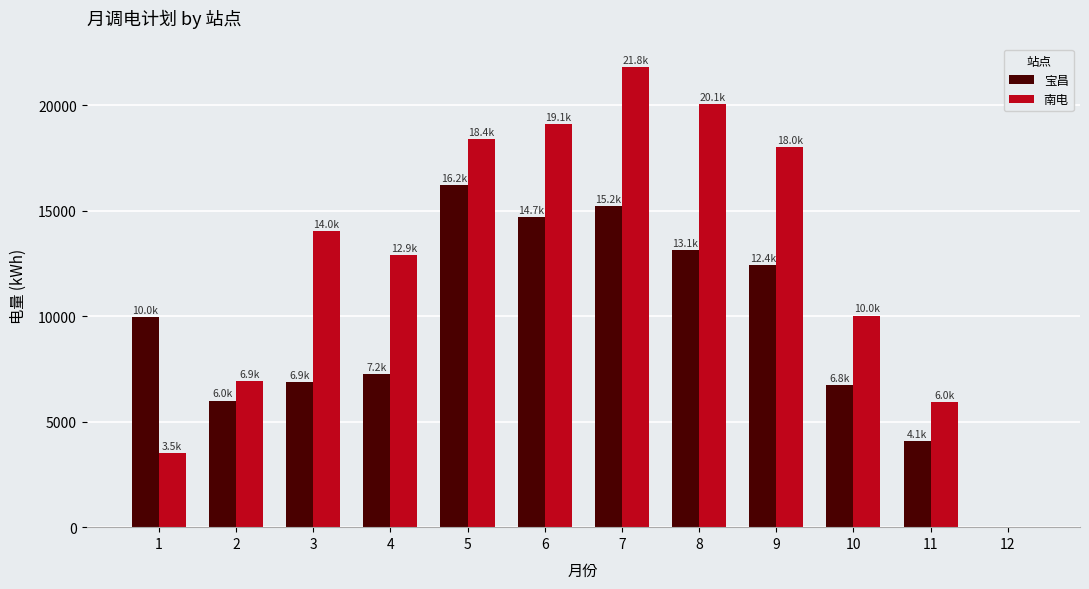

At which category is the sum across all series the highest?

7